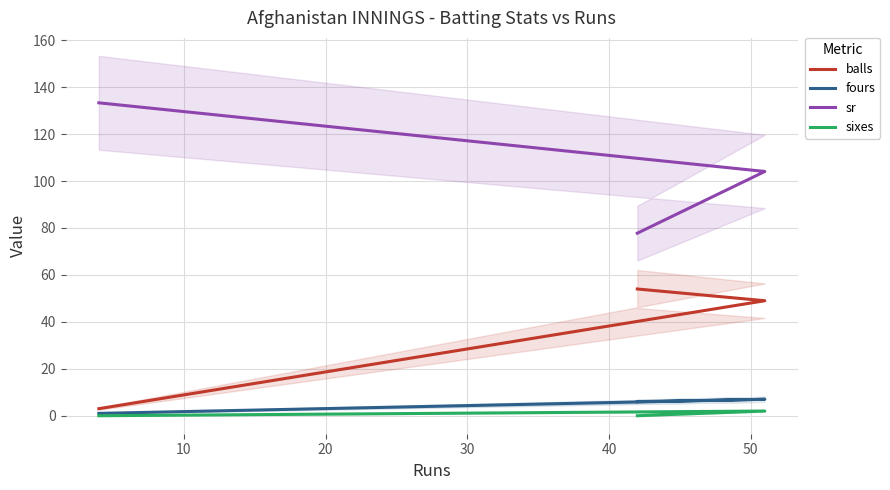

Rank the series by their maximum value, from highest to lowest.

sr, balls, fours, sixes